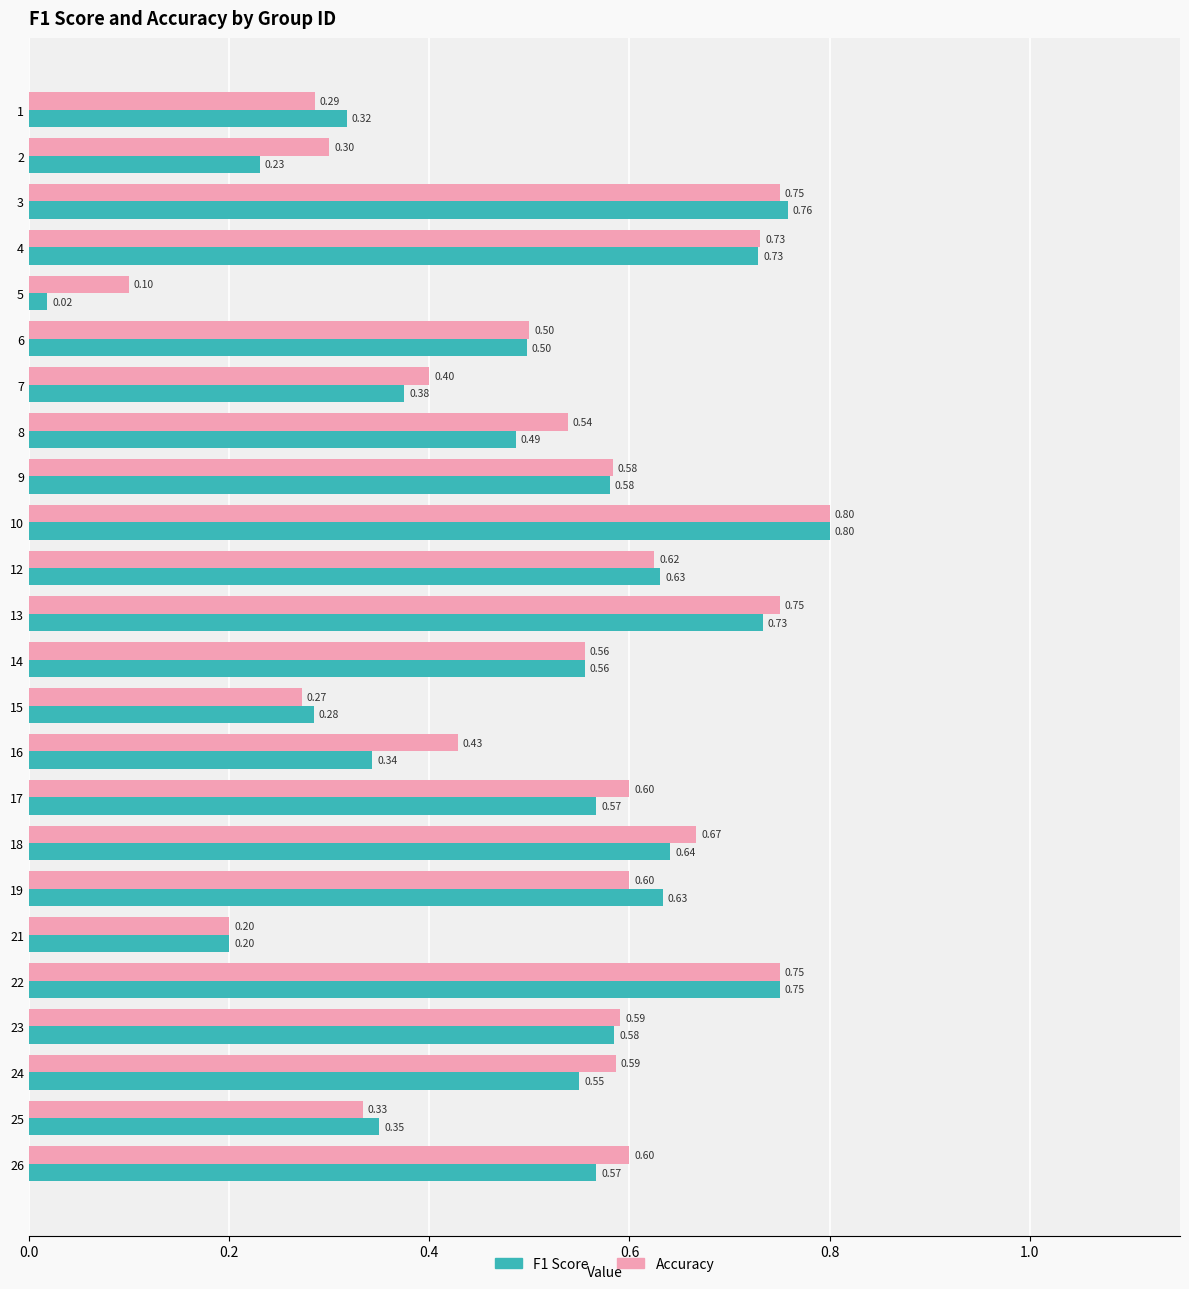

Which series has the widest spread of values?

F1 Score